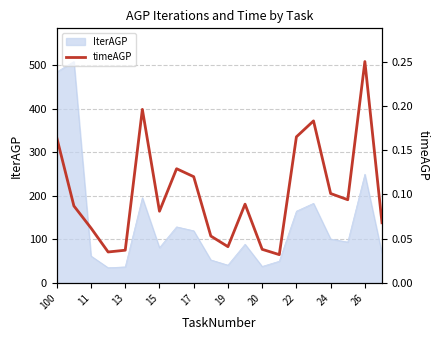

How many points are higher than both their immediate neighbors (excluding endpoints)?

5